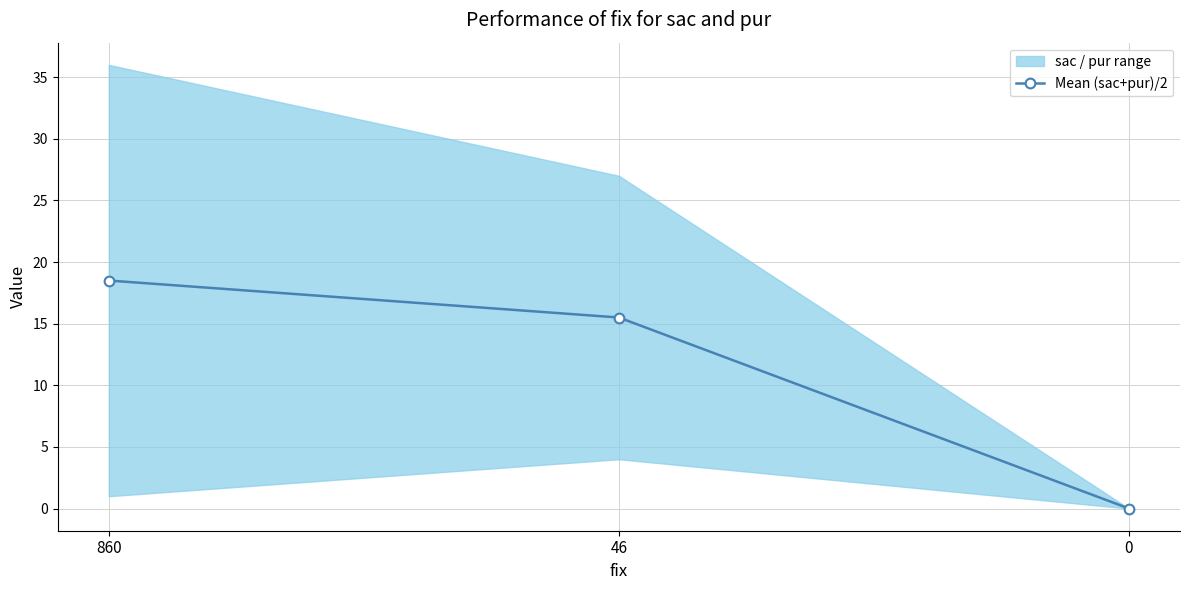

List the labels in order of value, smallest first.

0, 46, 860